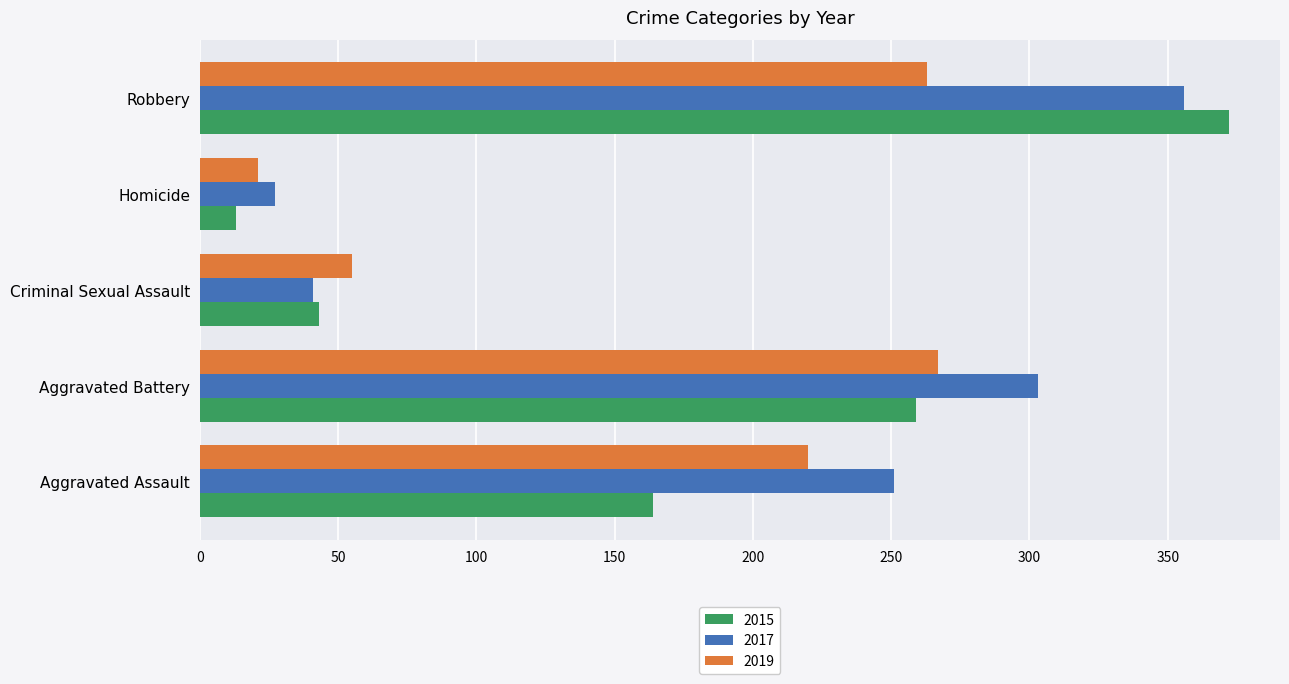

Where is 2015 nearest to the value 192?

Aggravated Assault